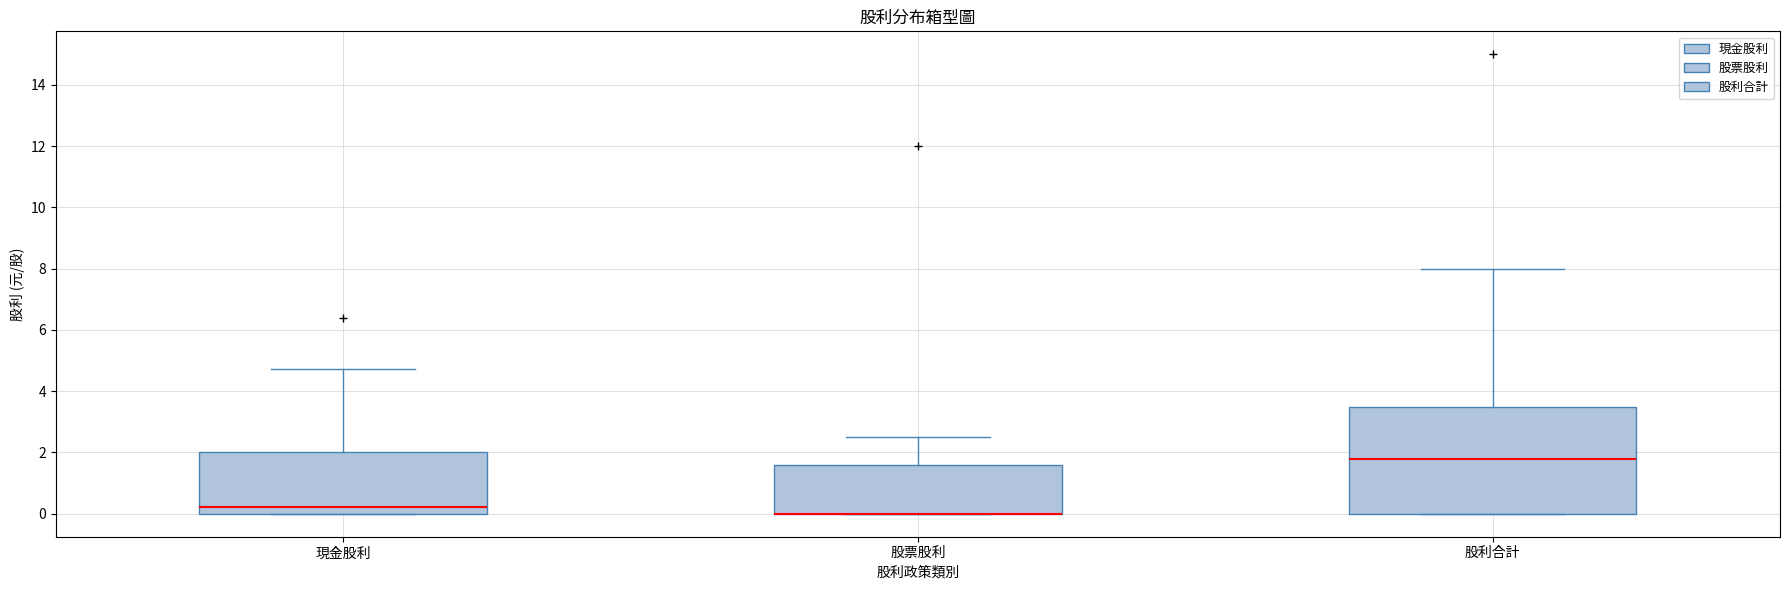

Which box is the tallest, from its lower edge to its upper edge?

股利合計